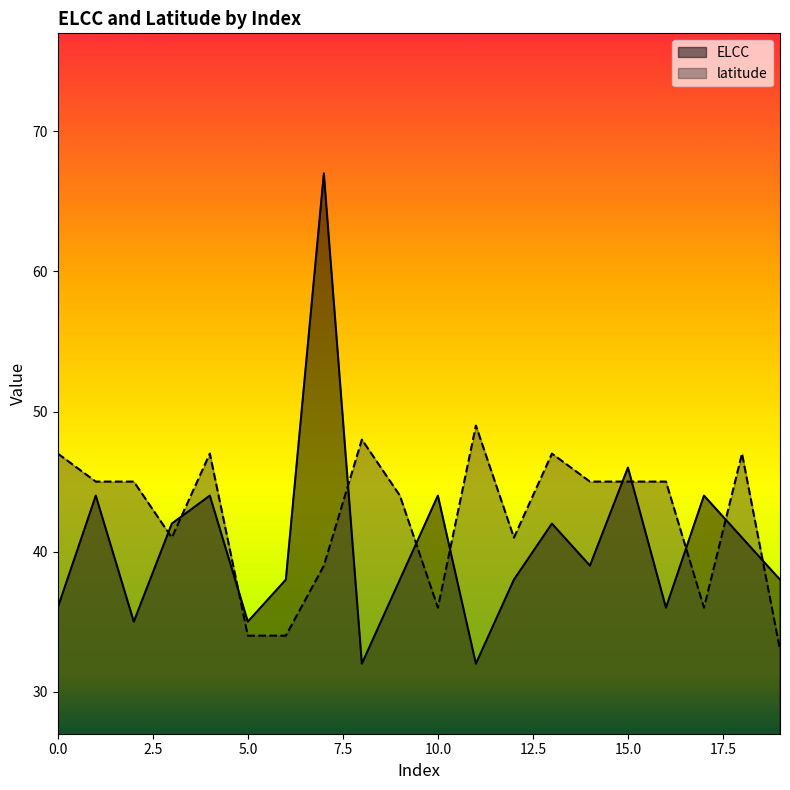

List the series in order of their peak value, highest first.

ELCC, latitude